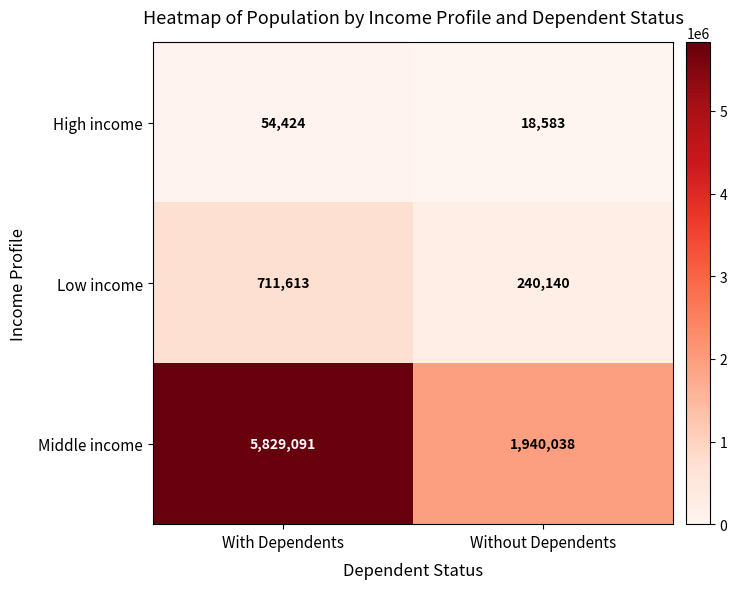

What is the minimum value for Middle income?

1940038